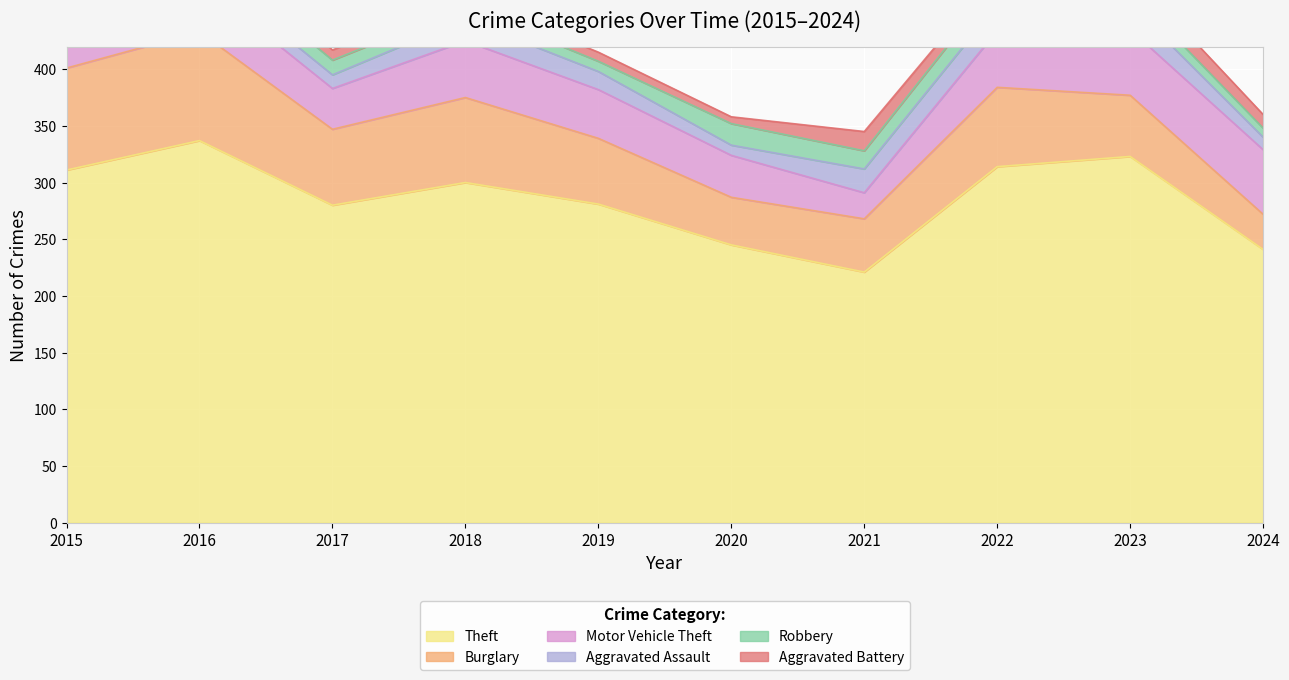

What is the total value across all series at 2023?

485